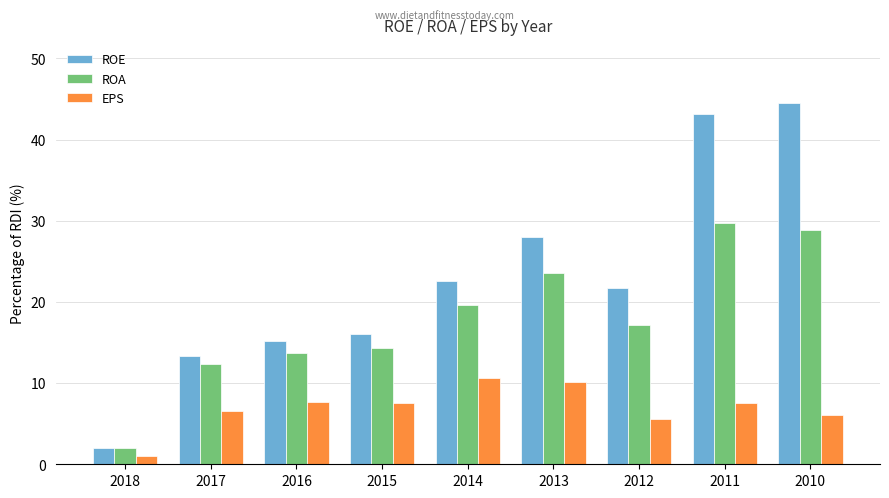

What is the value of the EPS bar at the 1st from the left?

1.0